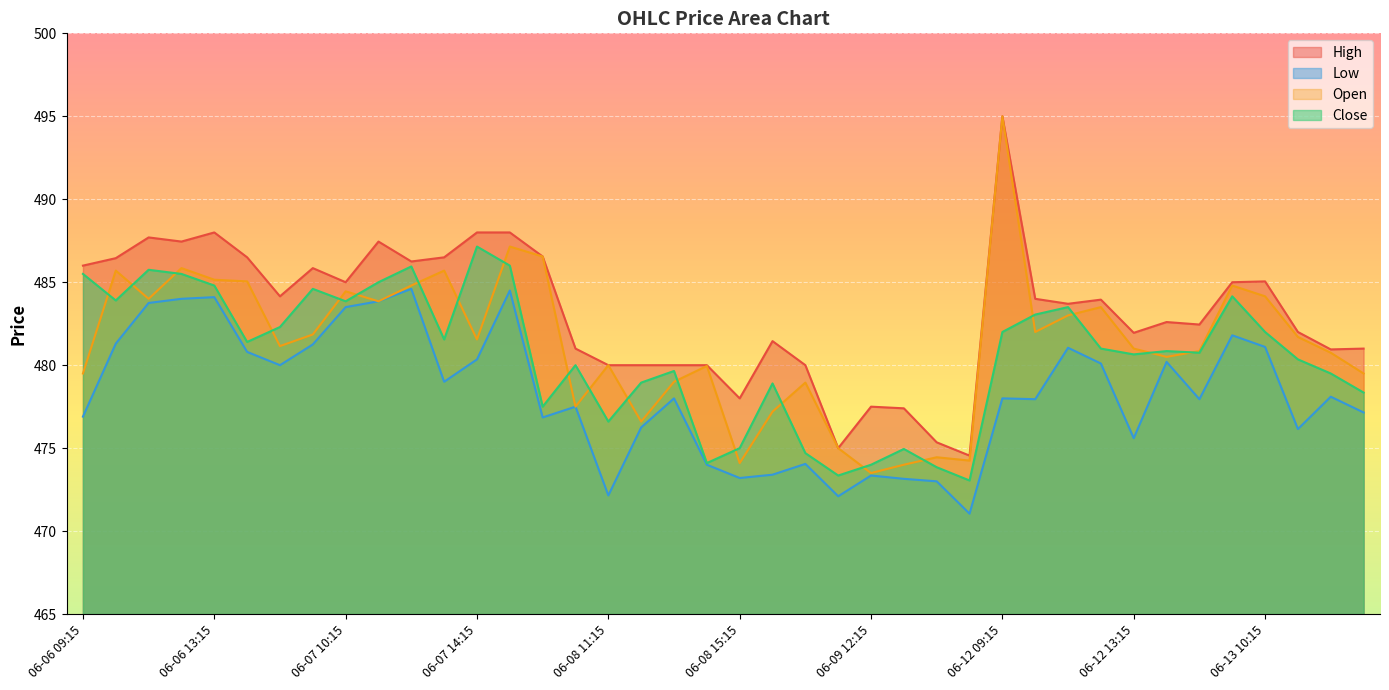

Reading left to right, transcribe all the data shown in this chart.

High: 486.0	486.4	487.7	487.4	488.0	486.5	484.1	485.9	485.0	487.4	486.2	486.5	488.0	488.0	486.6	481.0	480.0	480.0	480.0	480.0	478.0	481.4	480.0	475.0	477.5	477.4	475.4	474.6	495.0	484.0	483.7	483.9	481.9	482.6	482.4	485.0	485.1	482.0	480.9	481.0
Low: 476.9	481.3	483.8	484.0	484.1	480.8	480.0	481.2	483.5	483.9	484.6	479.0	480.4	484.5	476.9	477.5	472.1	476.2	478.0	474.0	473.2	473.4	474.1	472.1	473.4	473.1	473.0	471.1	478.0	477.9	481.1	480.1	475.6	480.2	477.9	481.8	481.1	476.1	478.1	477.1
Open: 479.5	485.7	484.0	485.9	485.1	485.1	481.1	481.9	484.4	483.9	484.8	485.7	481.6	487.1	486.6	477.5	480.0	476.6	479.0	479.9	474.1	477.2	478.9	475.0	473.5	474.0	474.4	474.2	495.0	482.0	483.0	483.5	481.0	480.5	480.9	484.8	484.1	481.7	480.8	479.5
Close: 485.5	483.9	485.8	485.5	484.8	481.4	482.3	484.6	483.9	485.0	485.9	481.6	487.1	486.0	477.5	480.0	476.6	478.9	479.6	474.1	475.0	478.9	474.7	473.4	474.0	474.9	473.9	473.1	482.0	483.1	483.5	481.0	480.6	480.9	480.8	484.1	482.0	480.4	479.5	478.4